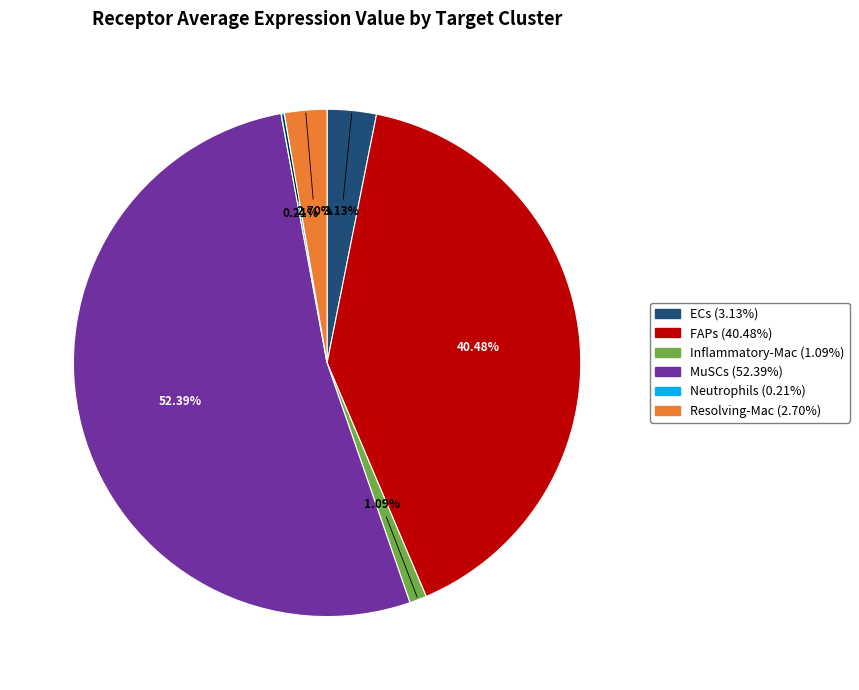

Between Resolving-Mac and MuSCs, which is larger?

MuSCs